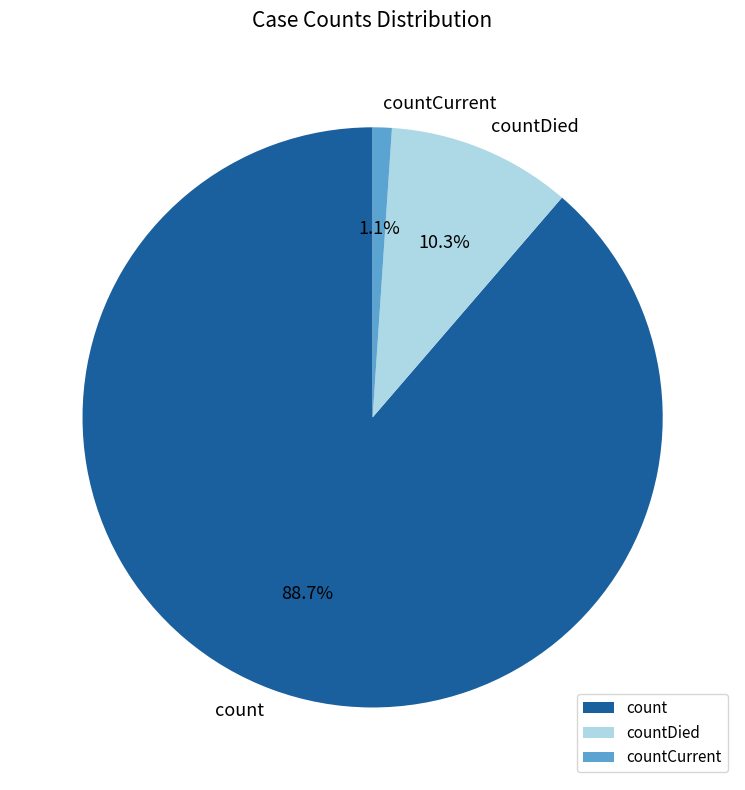

Count the number of slices in the pie.

3